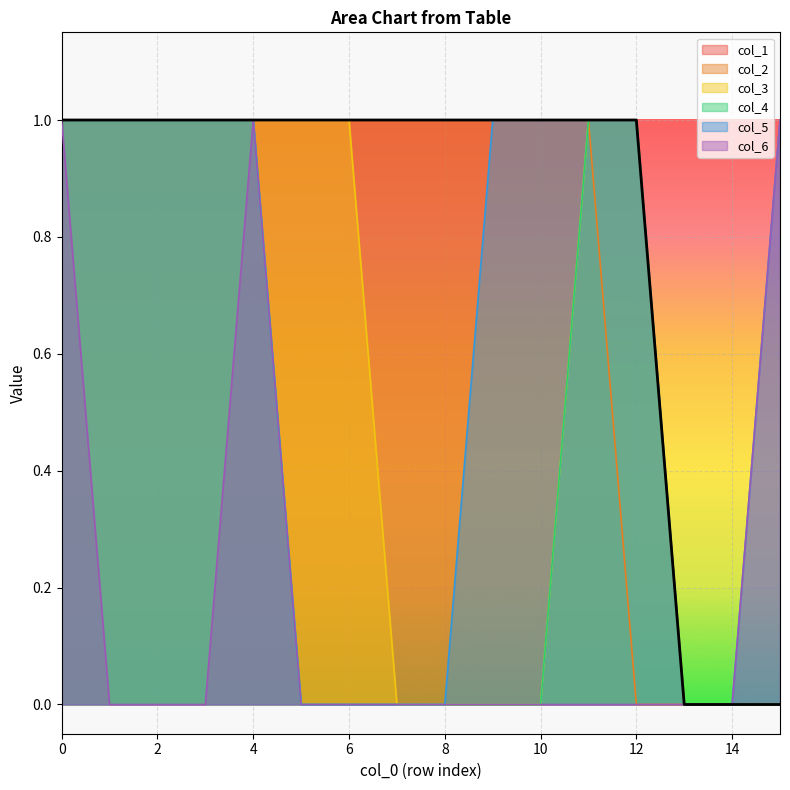

Rank the series at 6 from lowest to highest value.

col_4, col_5, col_6, col_1, col_2, col_3